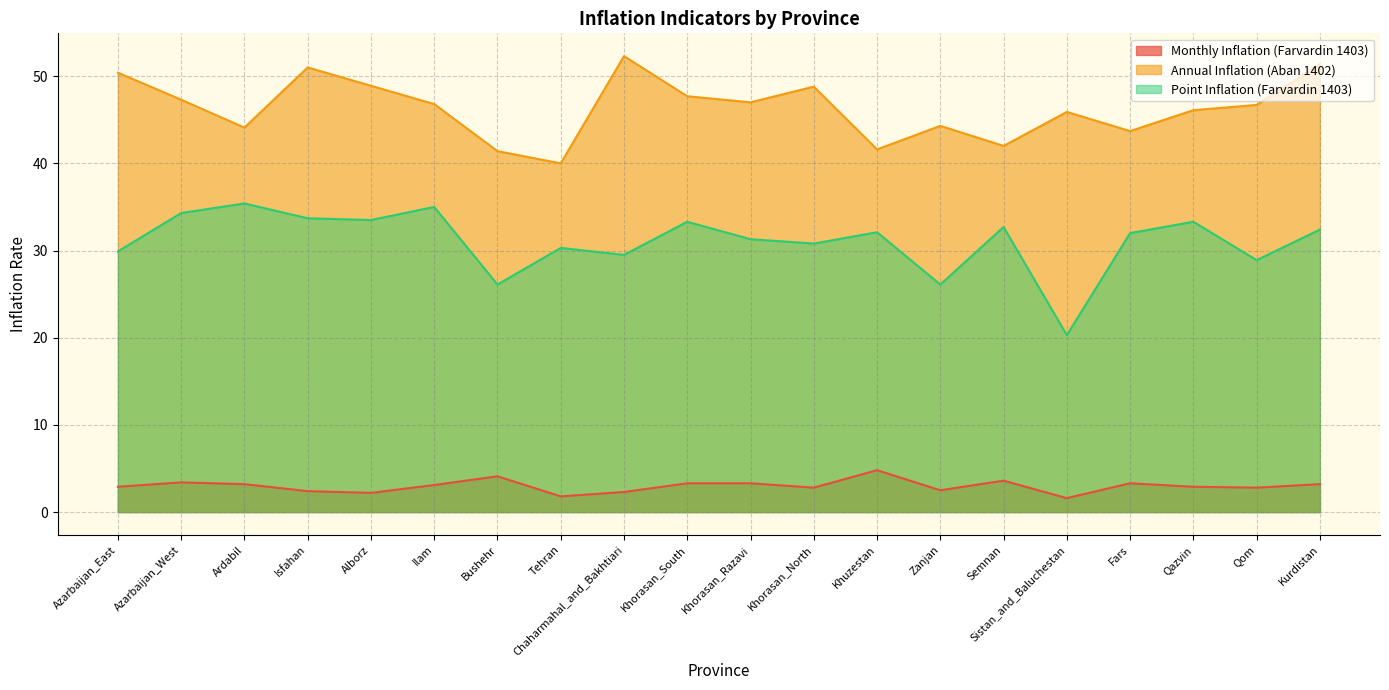

At which category is the sum across all series the highest?

Isfahan